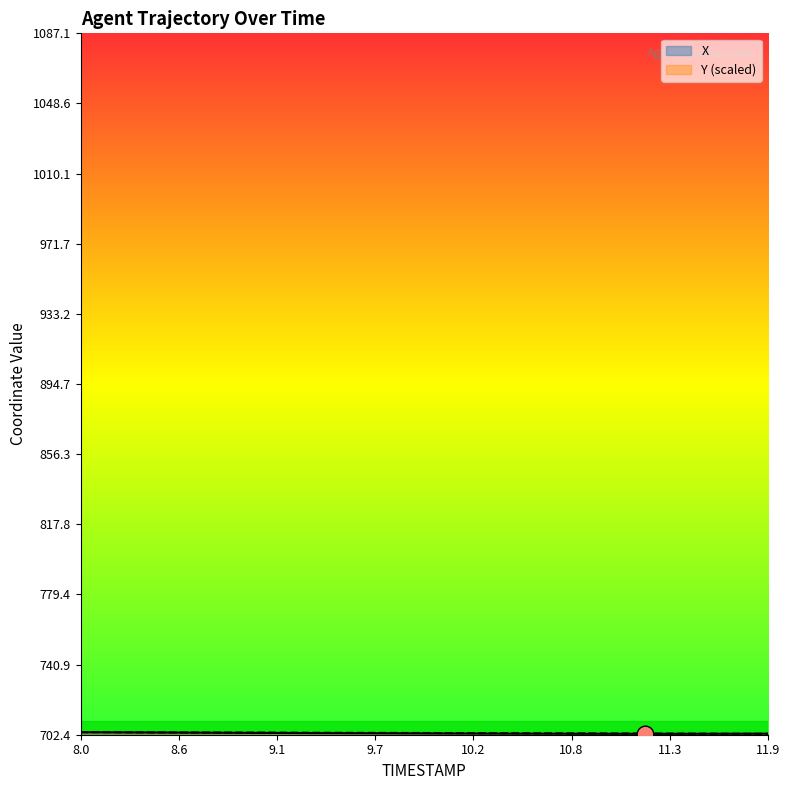

How many times do X and Y cross each other?

1